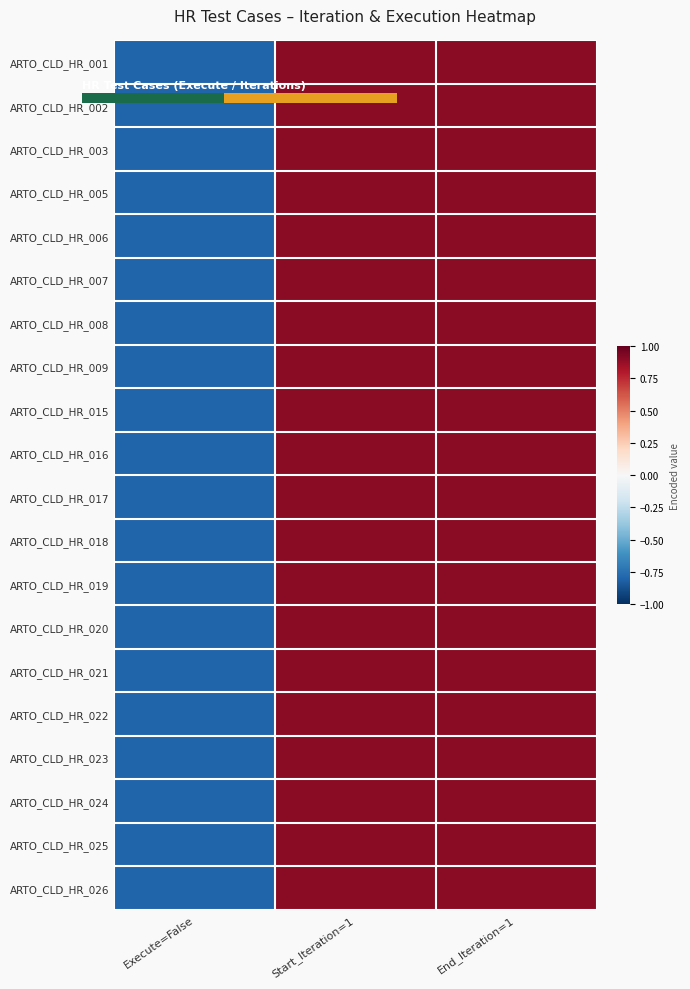

What is the total value across all series at Execute=False?

-16.0